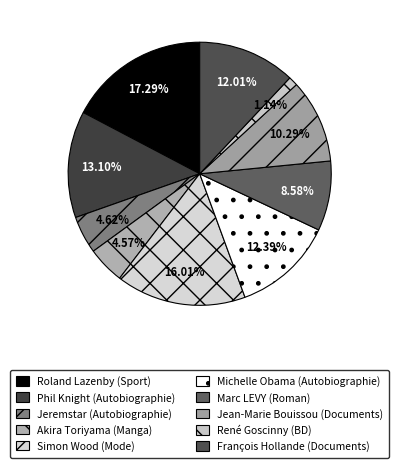

Does Jeremstar (Autobiographie) represent more than half of the total?

No